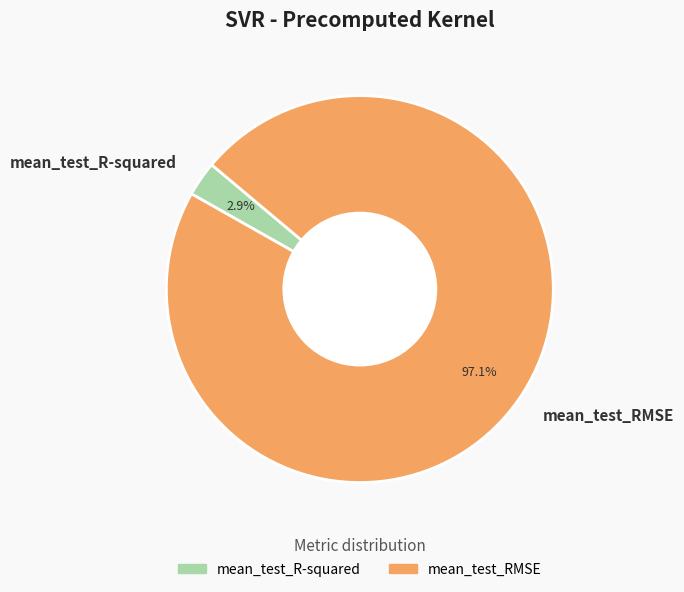

Between mean_test_R-squared and mean_test_RMSE, which is larger?

mean_test_RMSE